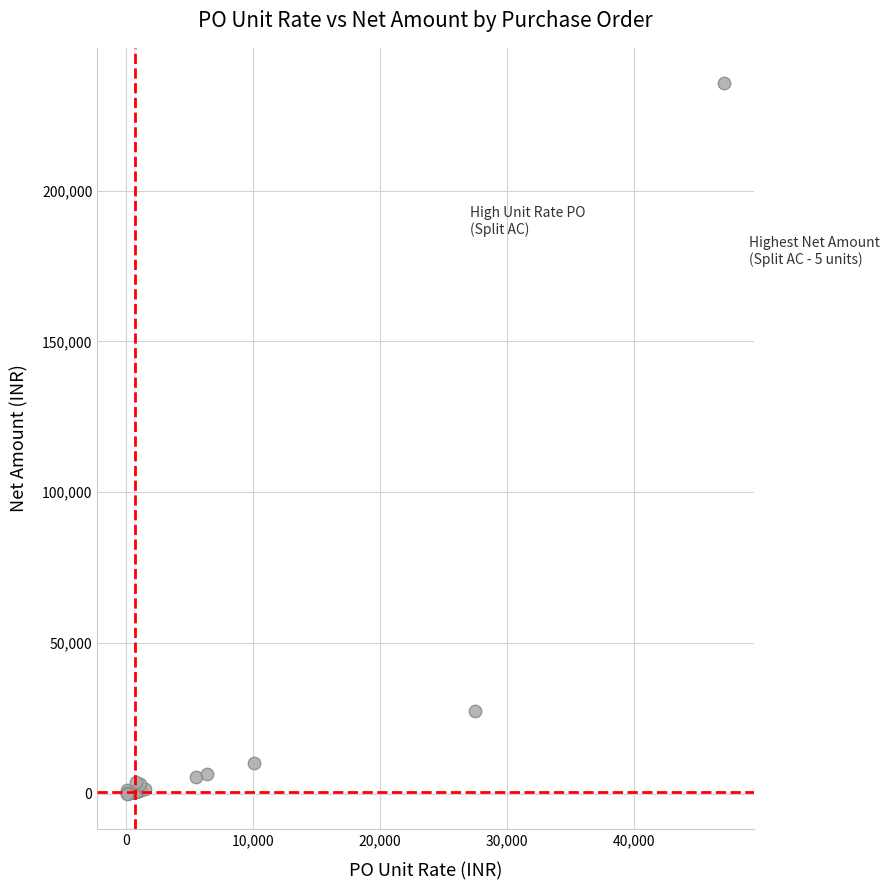

What Y value in the scatter plot is closest to 117812?

27500.0